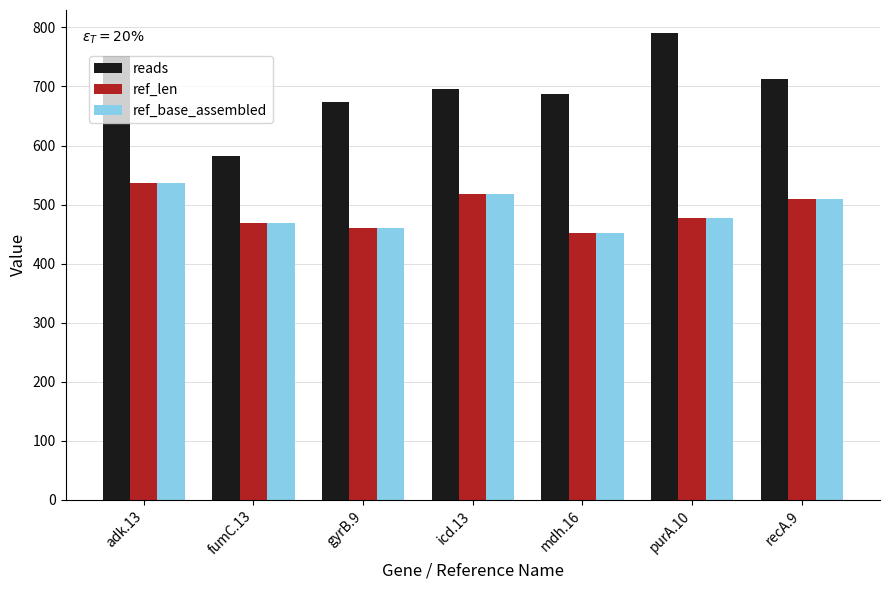

Which series has the largest range (max minus min)?

reads